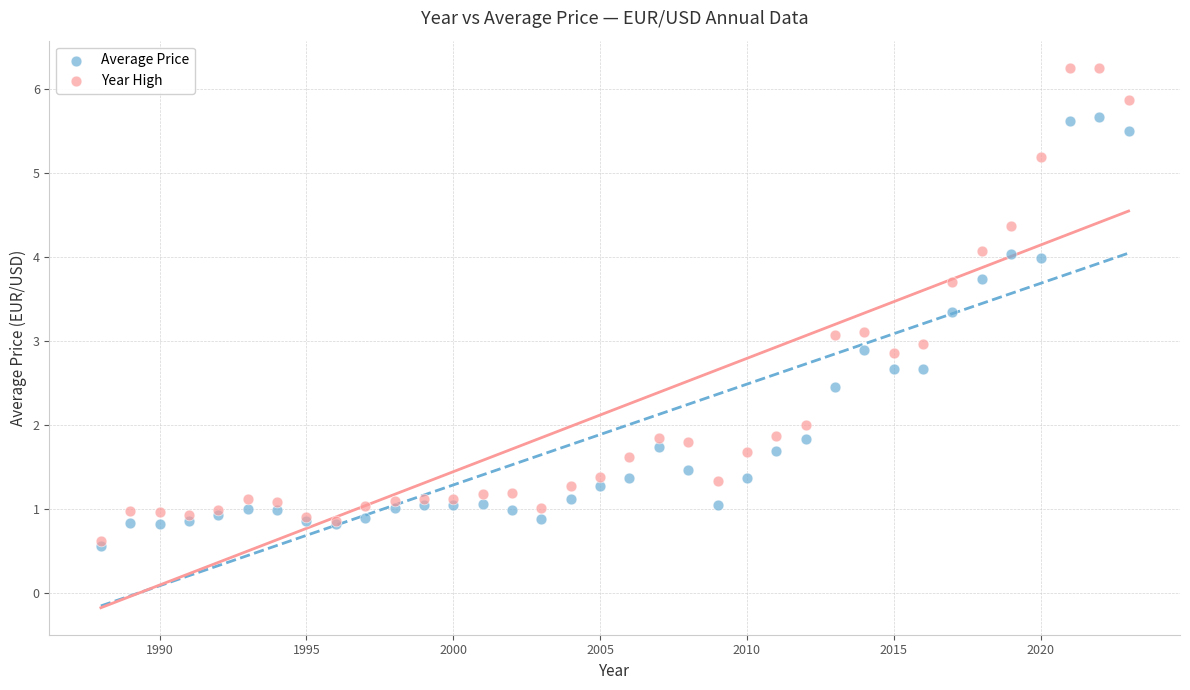

Which series has the largest Y range (max minus min)?

Year High